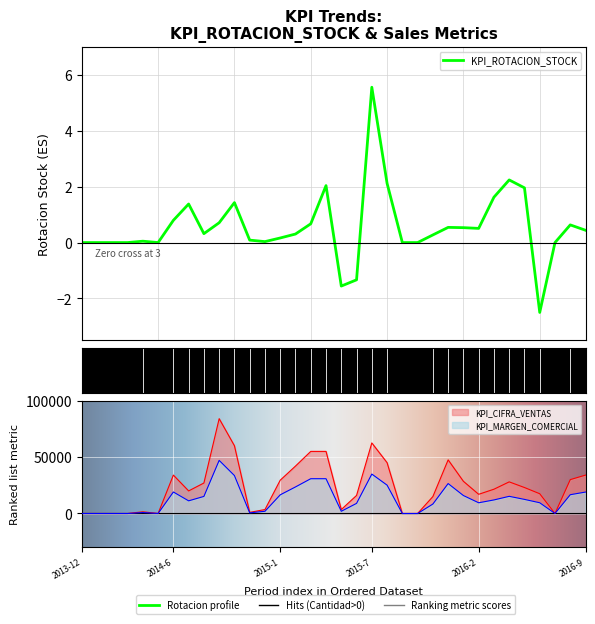

What are all the series names shown in the legend?

KPI_ROTACION_STOCK, KPI_CIFRA_VENTAS, KPI_MARGEN_COMERCIAL